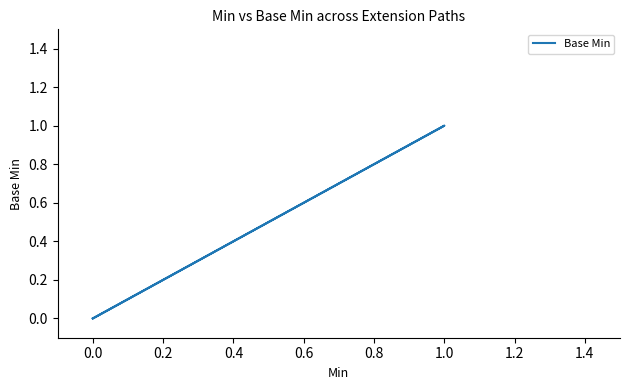

True or false: the data has more than 1 interior local peaks.

False